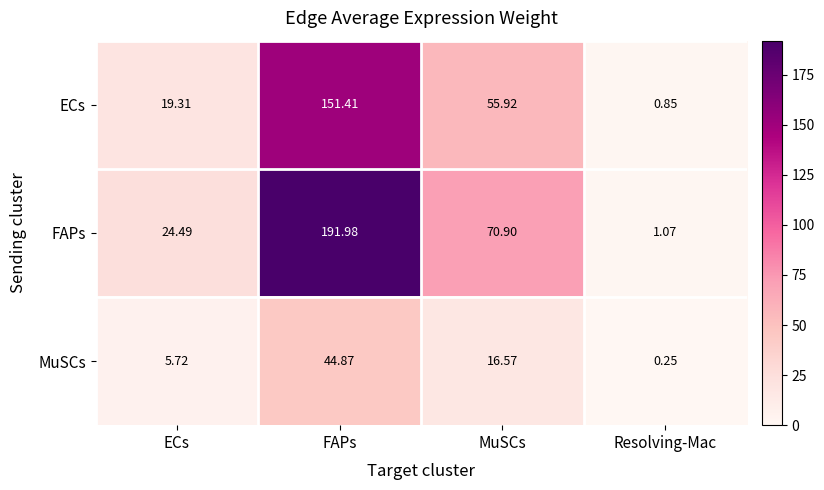

Which series has the largest total across all categories?

FAPs